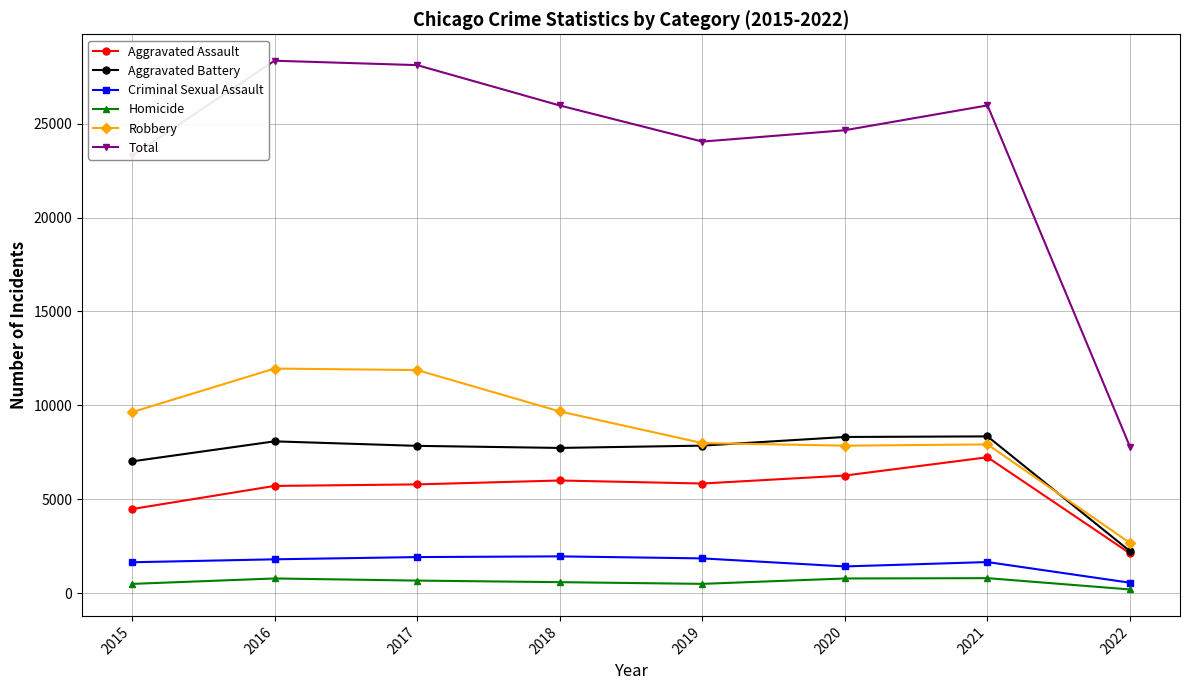

In Total, how many points are higher than both neighbors (excluding endpoints)?

2